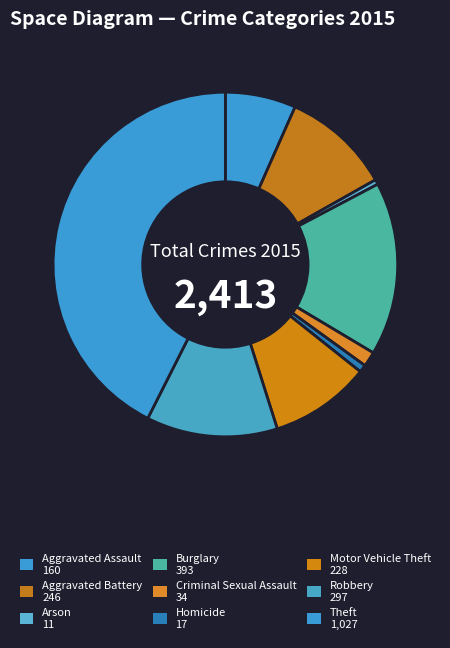

Combined, what portion of the pie is Theft and Aggravated Assault?

49.2%